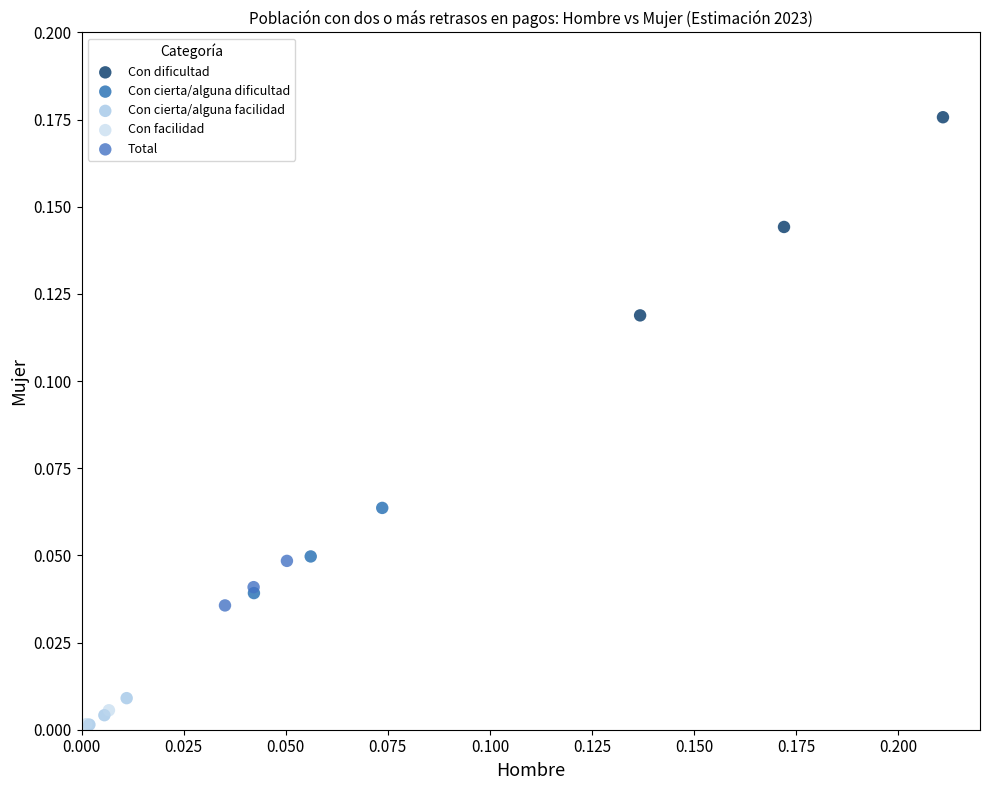

Which series has the largest Y range (max minus min)?

Con dificultad